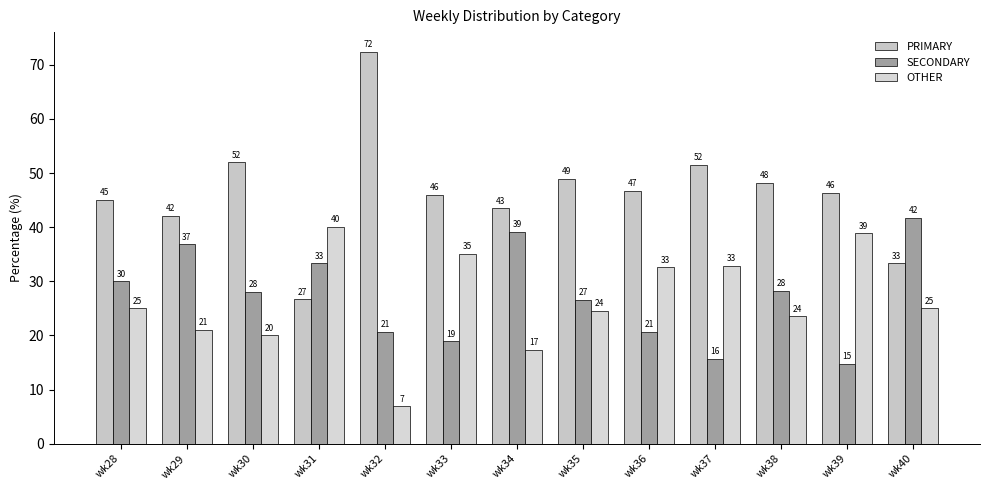

At which label does PRIMARY reach its minimum?

wk31